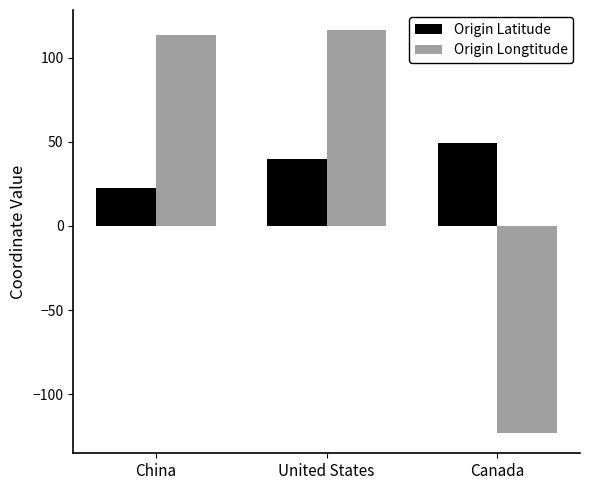

Which series changed the most between China and Canada?

Origin Longtitude